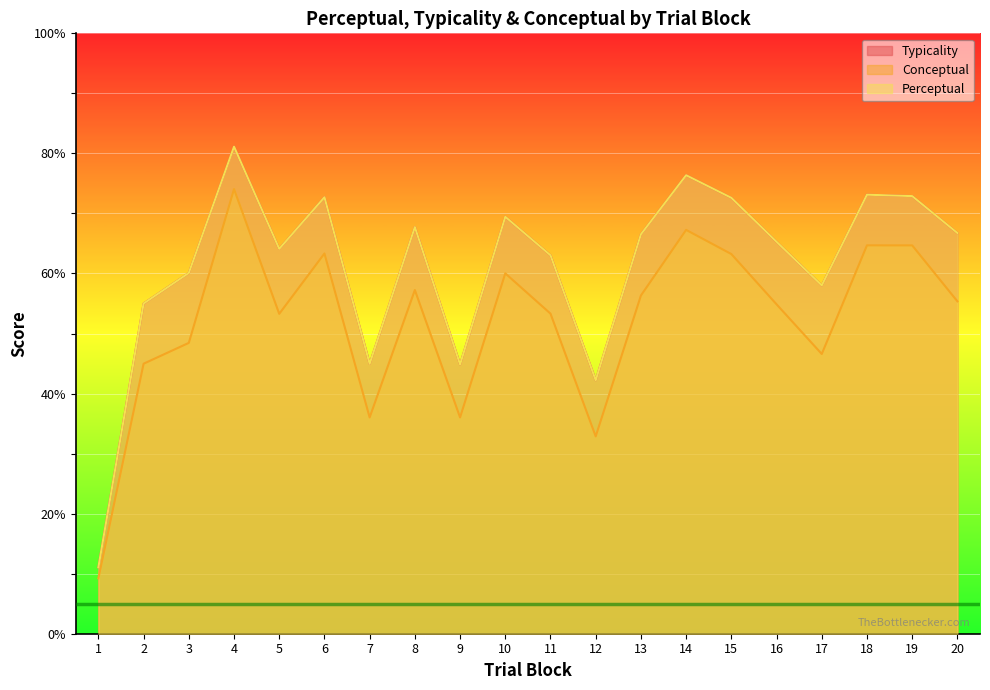

What is the difference between the maximum and minimum values in the conceptual series?

64.8